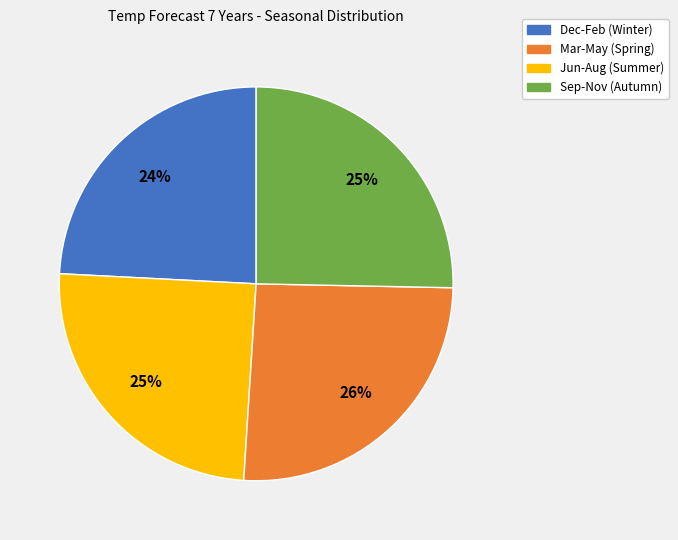

To the nearest percent, what is the difference between the largest and smallest slice percentages?

2%